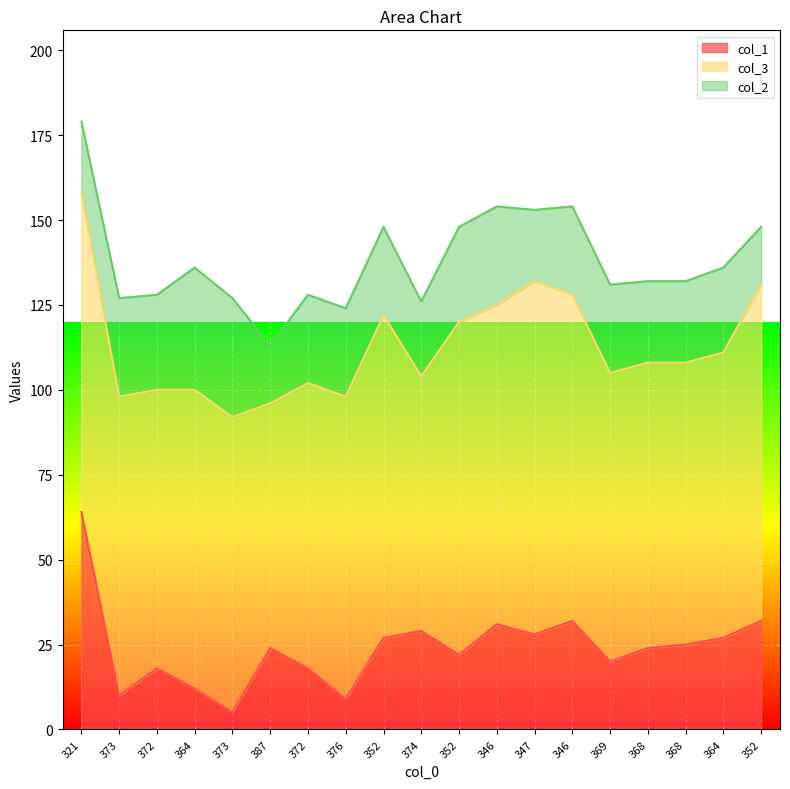

True or false: col_1 and col_2 intersect in this chart.

True